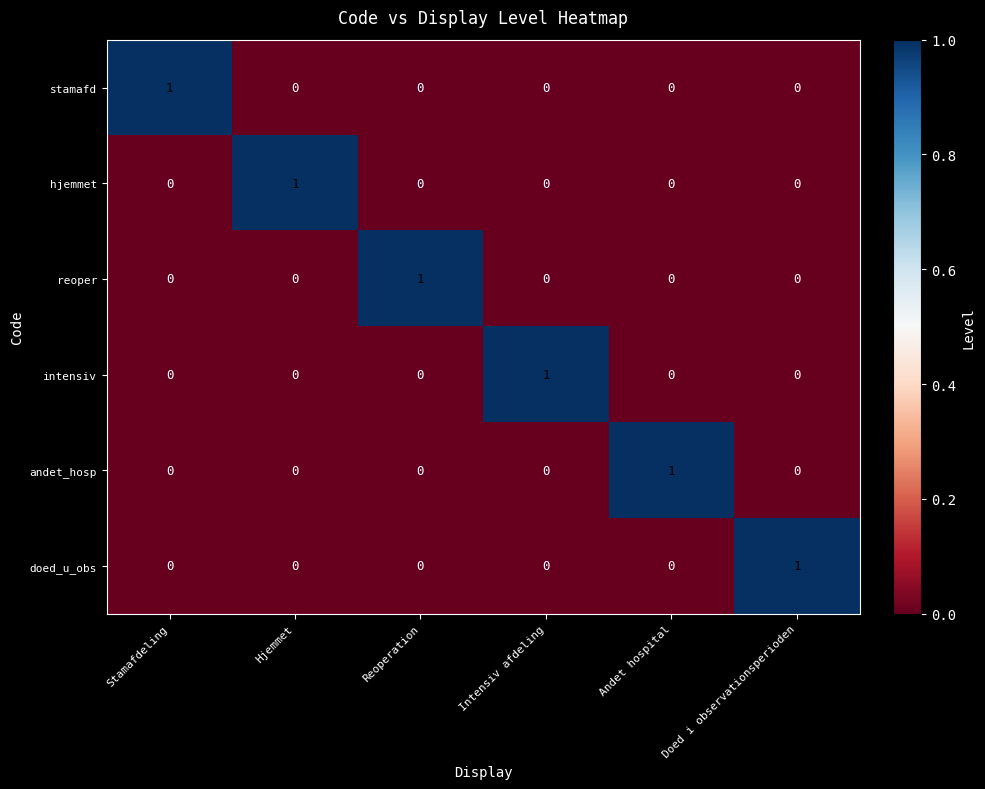

True or false: doed_u_obs has a value of 0 at Hjemmet.

True